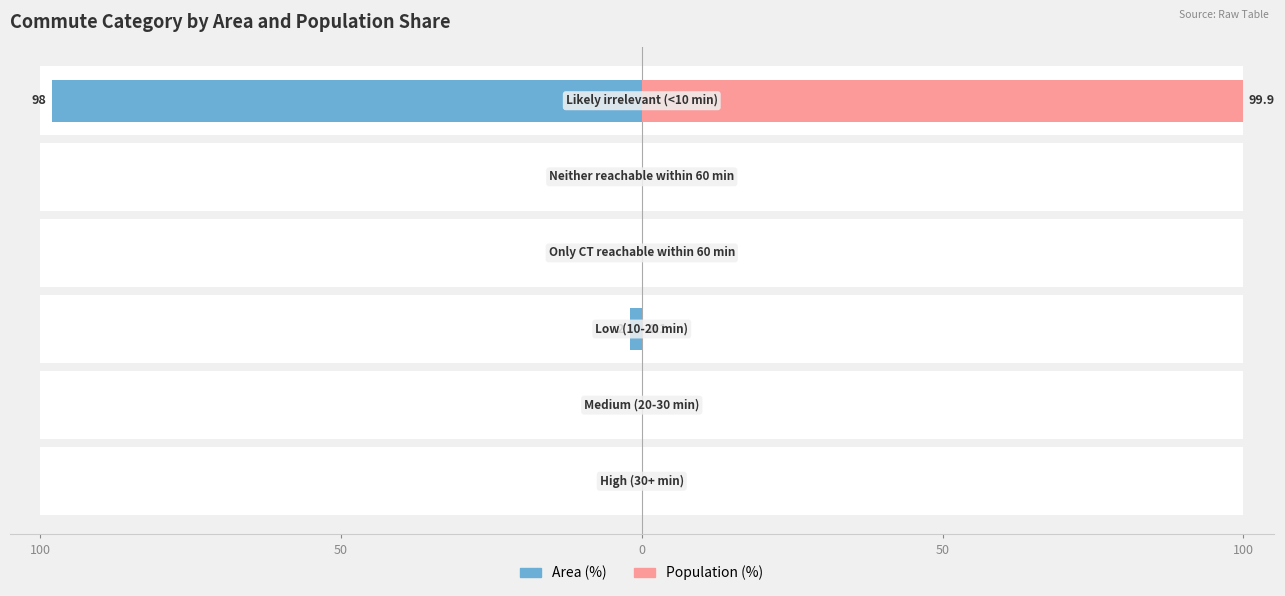

Rank the series by their average value, from lowest to highest.

Area (%), Population (%)